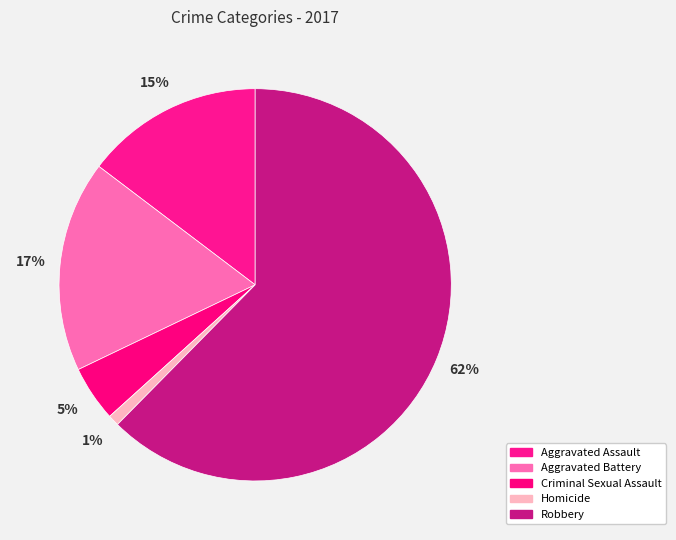

Which category has the smallest portion of the pie?

Homicide